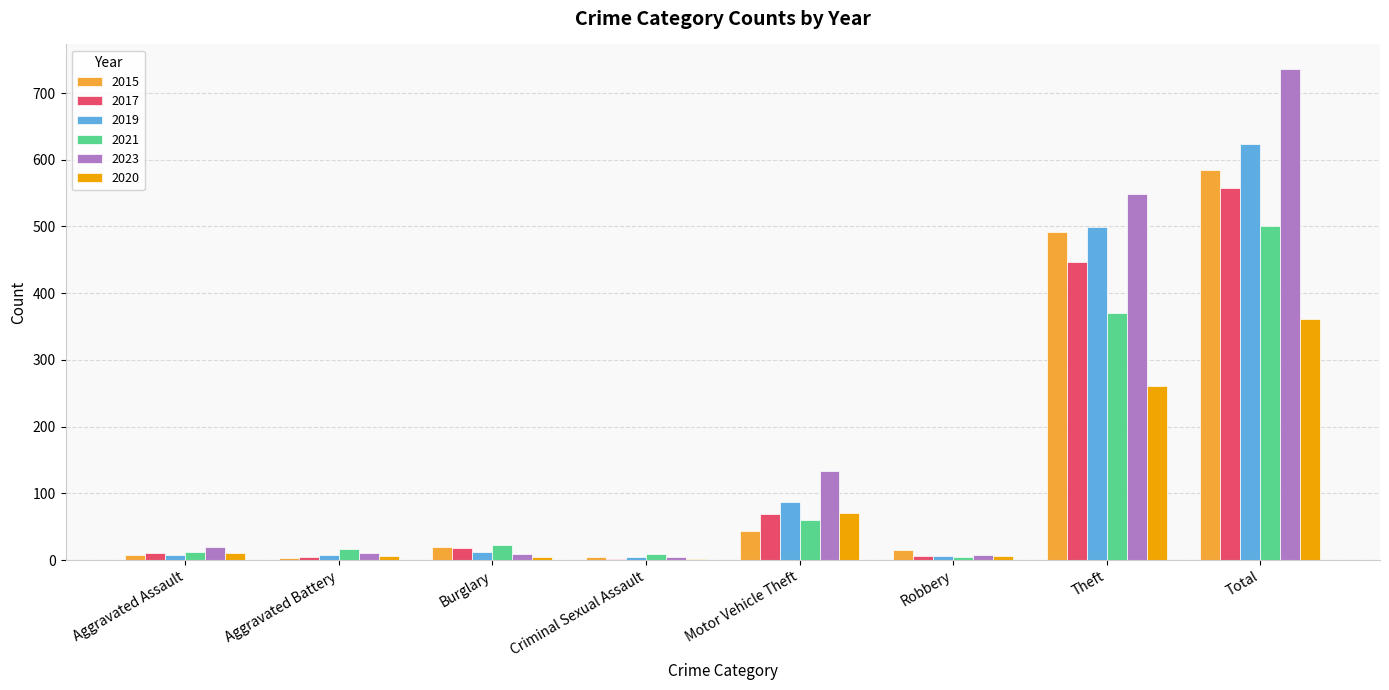

At which category is the sum across all series the highest?

Total